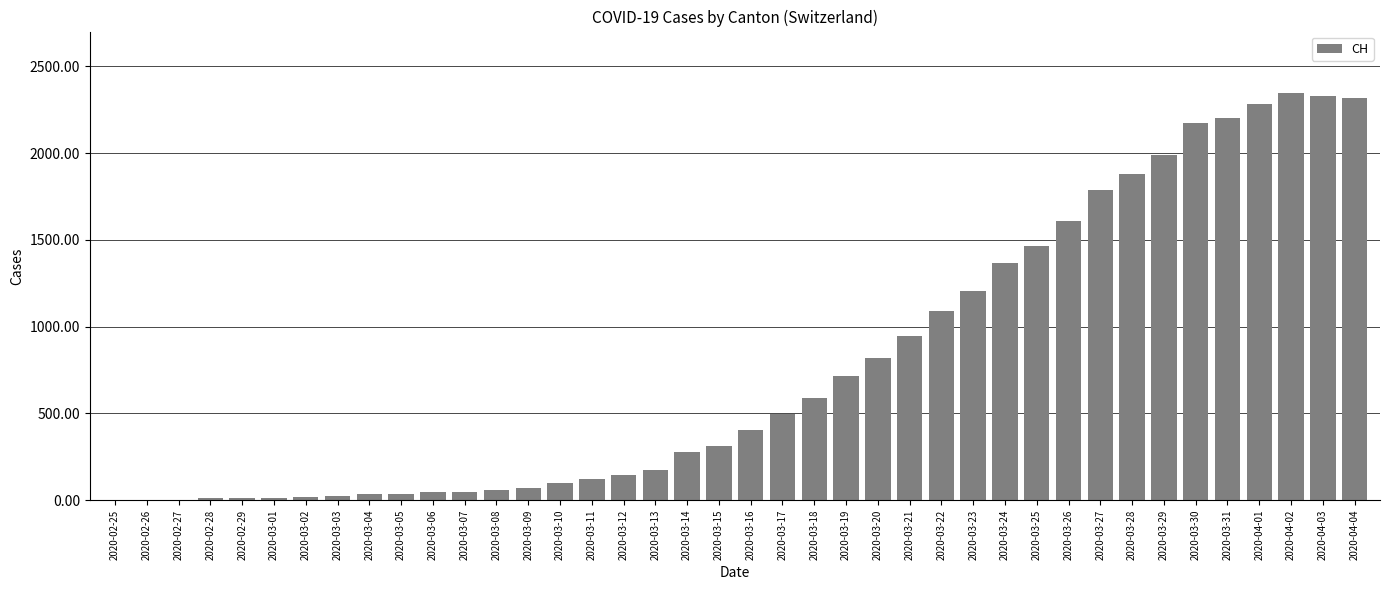

What is the change in value from 2020-03-08 to 2020-03-24?

+1304